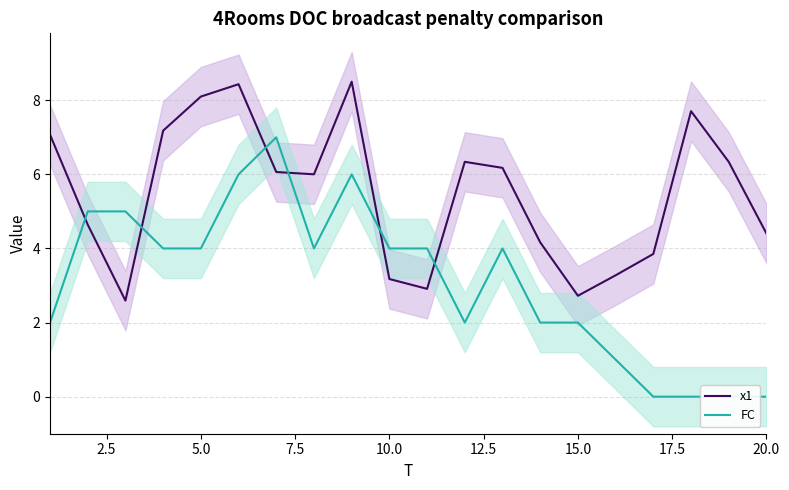

After their last crossing, which series has the higher values: FC or x1?

x1